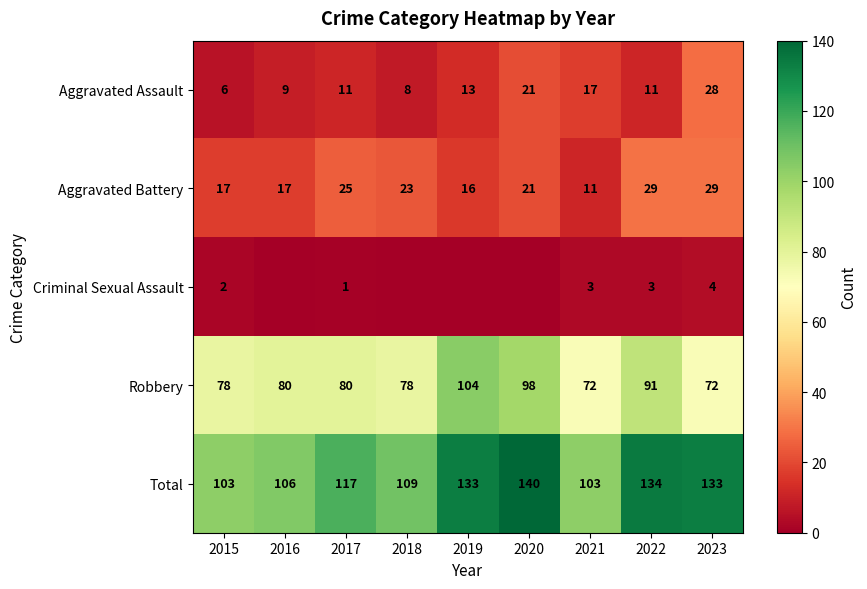

The value of Robbery at 2021 is 72. True or false?

True